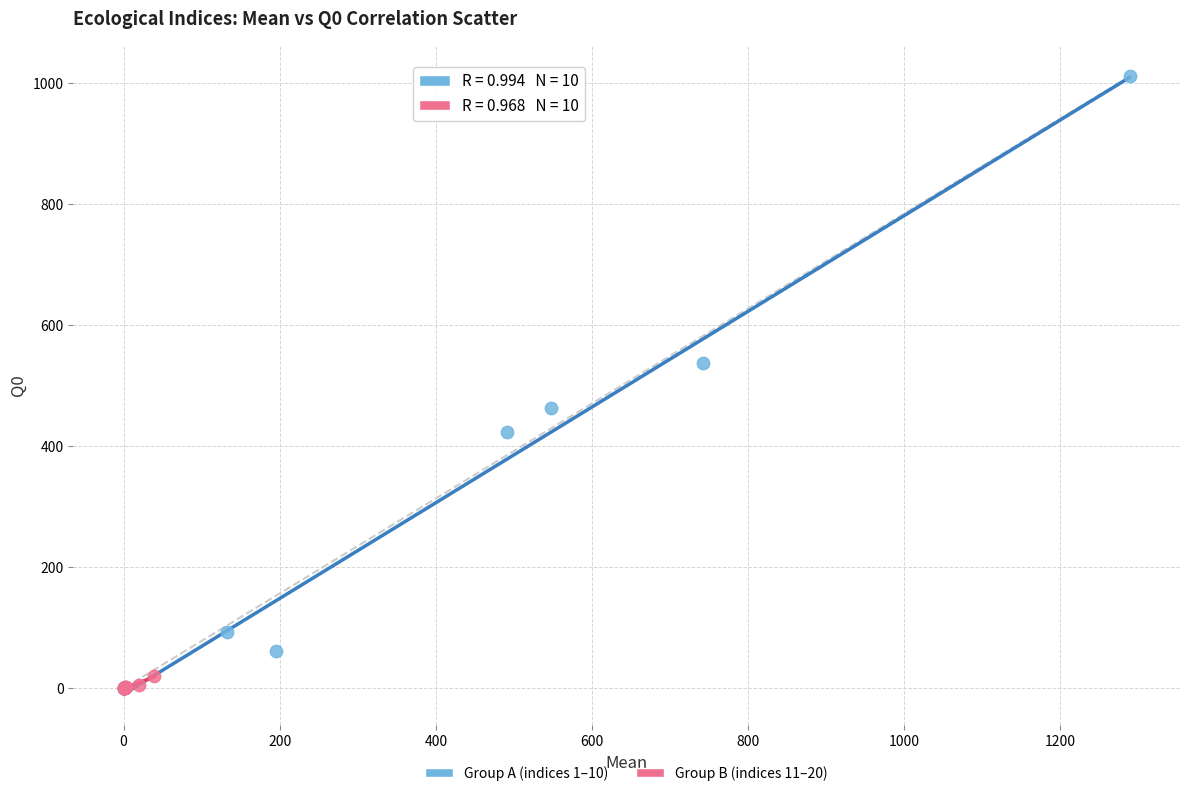

Which series has the widest spread of Y values?

Group A (indices 1–10)